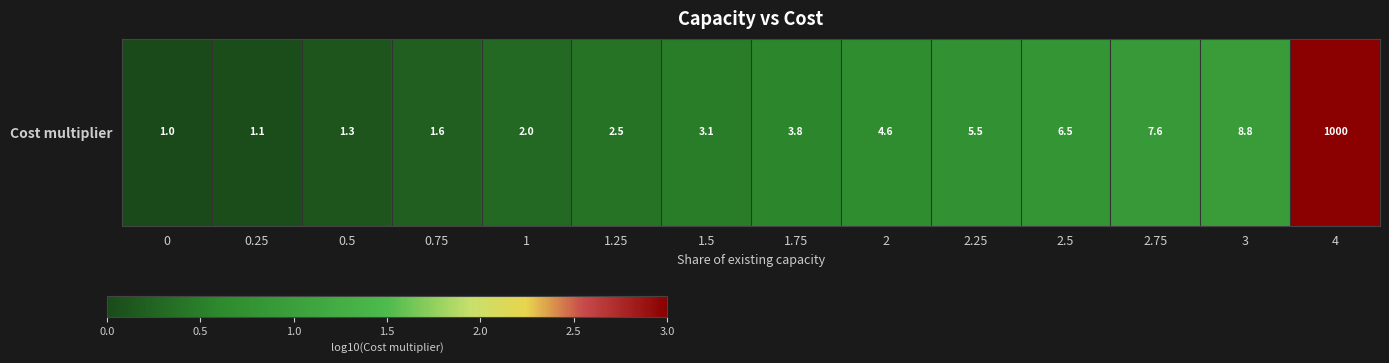

What is the maximum value shown in the chart?

3.0